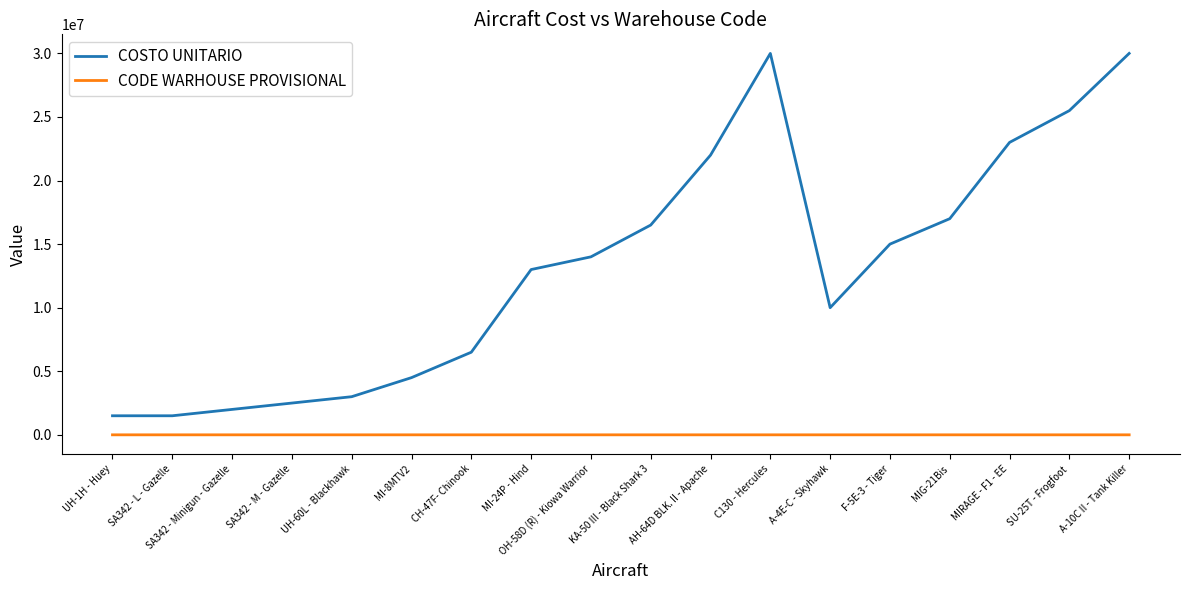

True or false: CODE WARHOUSE PROVISIONAL and COSTO UNITARIO intersect in this chart.

False